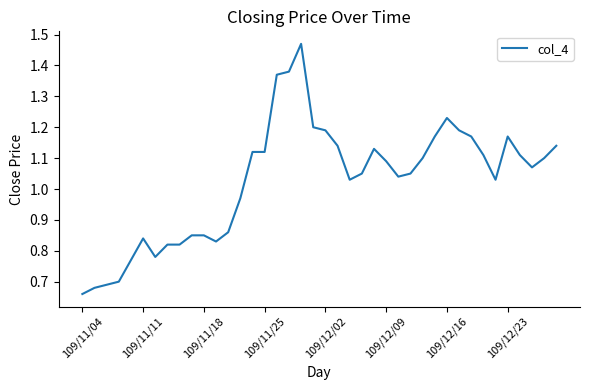

What is the minimum value shown in the chart?

0.7